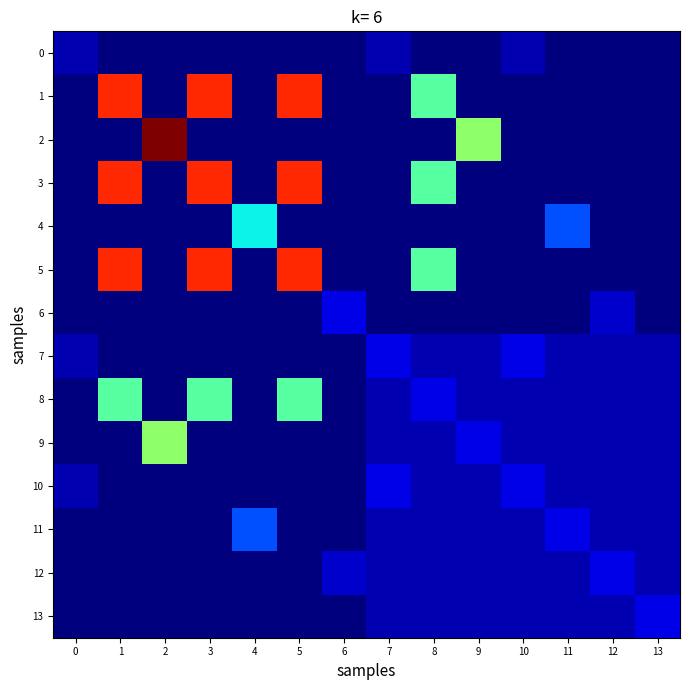

What is the greatest value displayed?

22.0